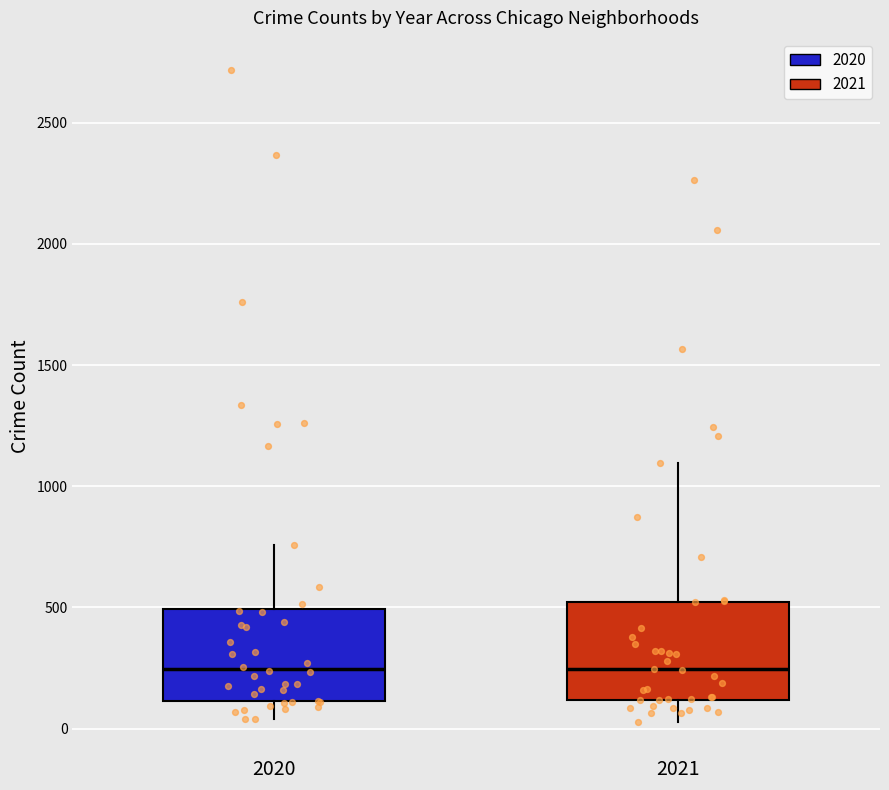

Reading left to right, read every box against the y-axis: the position of its median line, the range the box covers, and the ends of its whiskers. The values are not printed on the chart, so give them approximately, as read against the axis.

2020: median 250, box 100 to 500, whiskers 50 to 750
2021: median 250, box 100 to 500, whiskers 50 to 1100